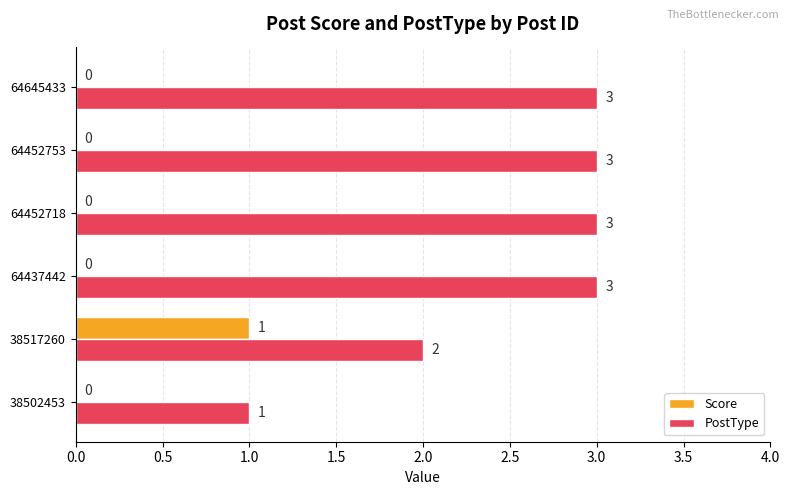

The Score series shows 0 at 64437442. True or false?

True